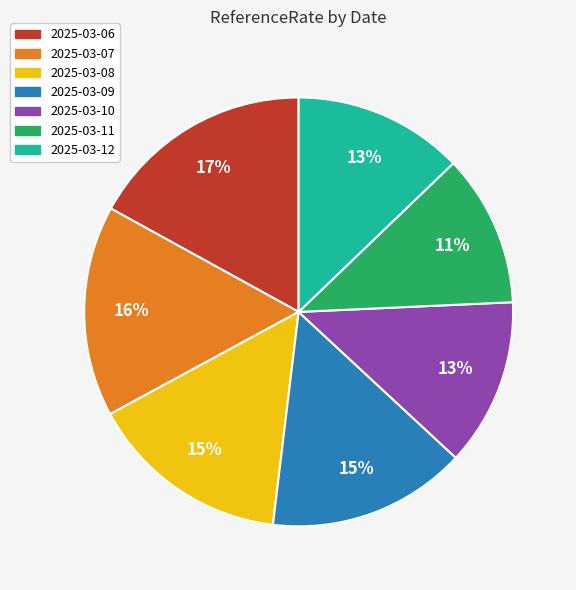

To the nearest percent, what is the average slice percentage?

14%